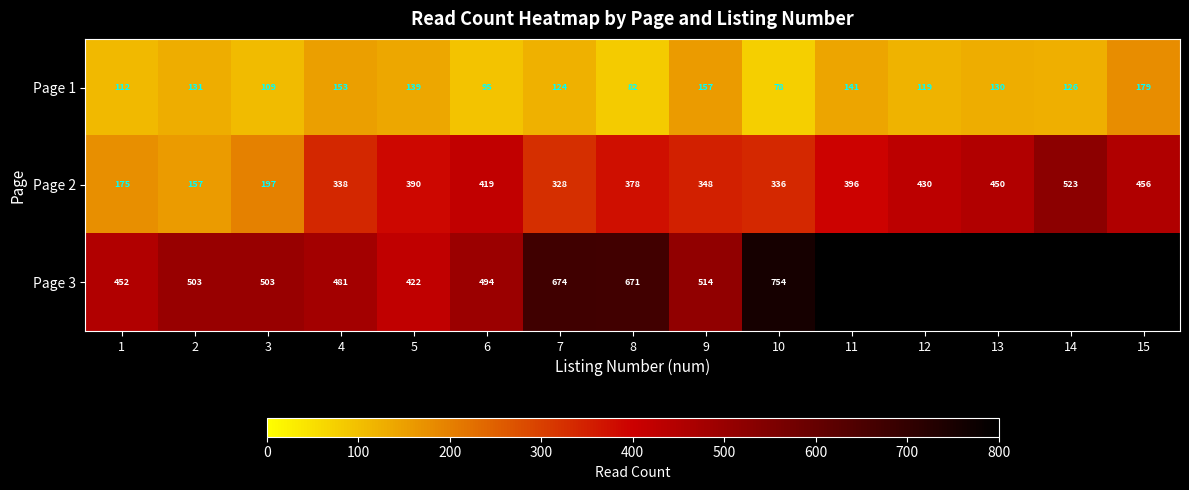

What value does the Page 1 series have at 7, to the nearest 10?

120